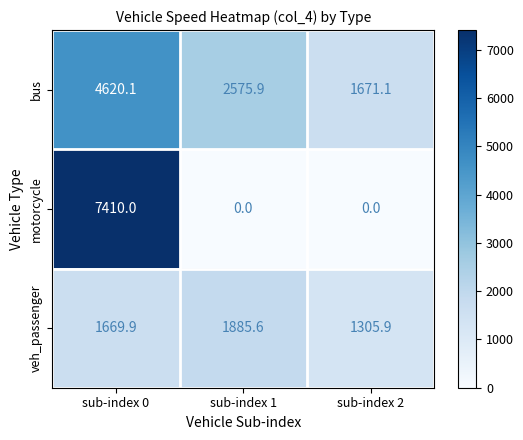

Reading left to right, transcribe all the data shown in this chart.

bus: sub-index 0=4620.1	sub-index 1=2575.9	sub-index 2=1671.1
motorcycle: sub-index 0=7410.0	sub-index 1=0.0	sub-index 2=0.0
veh_passenger: sub-index 0=1669.9	sub-index 1=1885.6	sub-index 2=1305.9